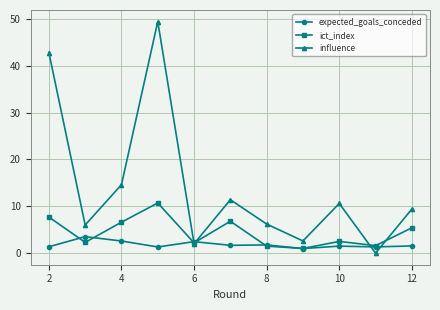

Which series has the widest spread of values?

influence